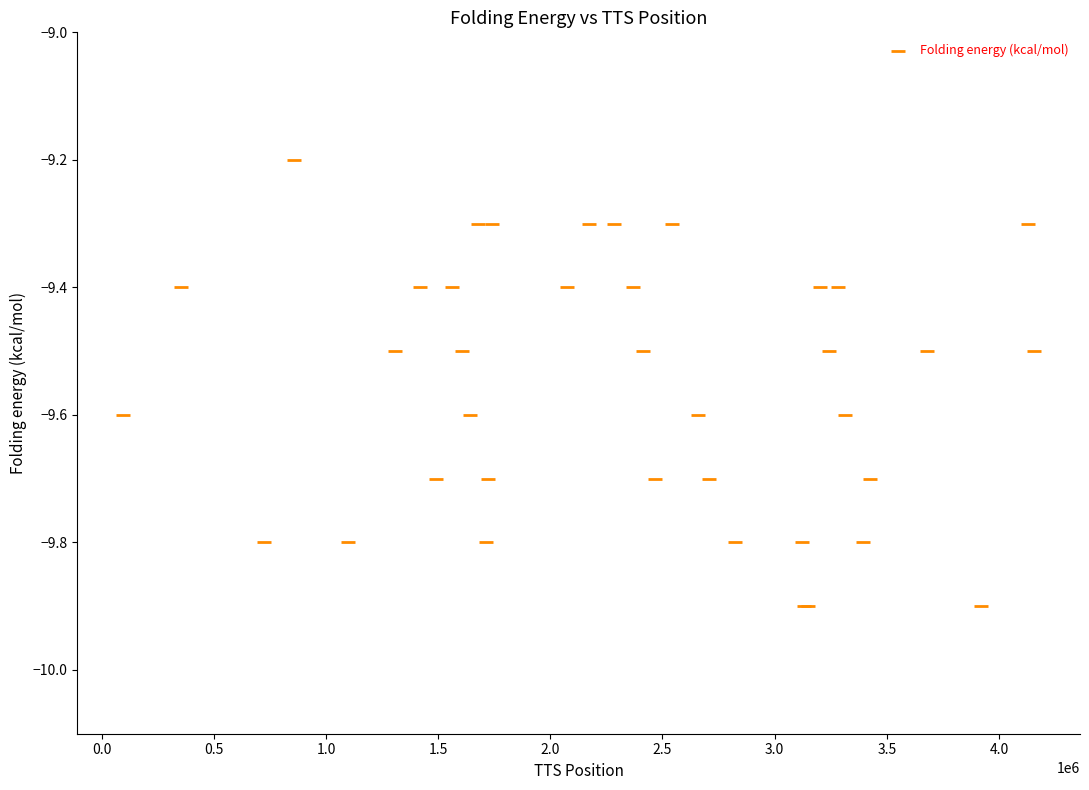

What Y value in the scatter plot is closest to -9?

-9.2